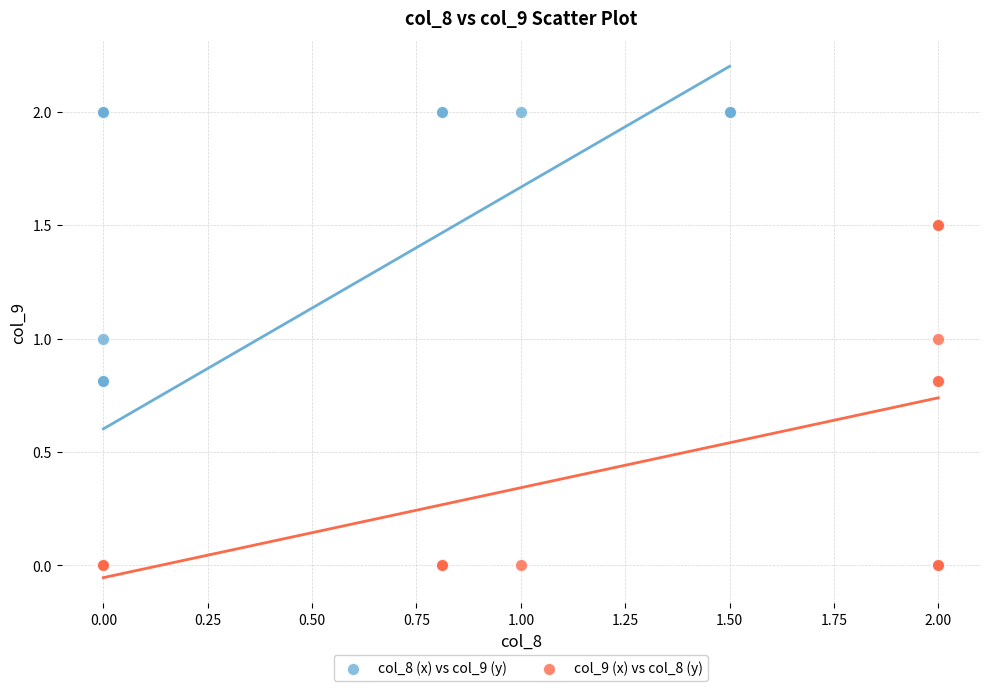

What are all the series names shown in the legend?

col_8 (x) vs col_9 (y), col_9 (x) vs col_8 (y)